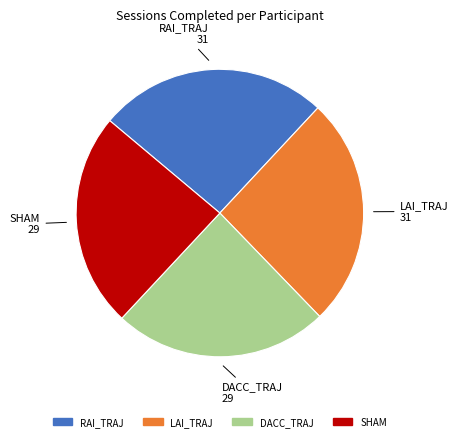

Count the number of slices in the pie.

4